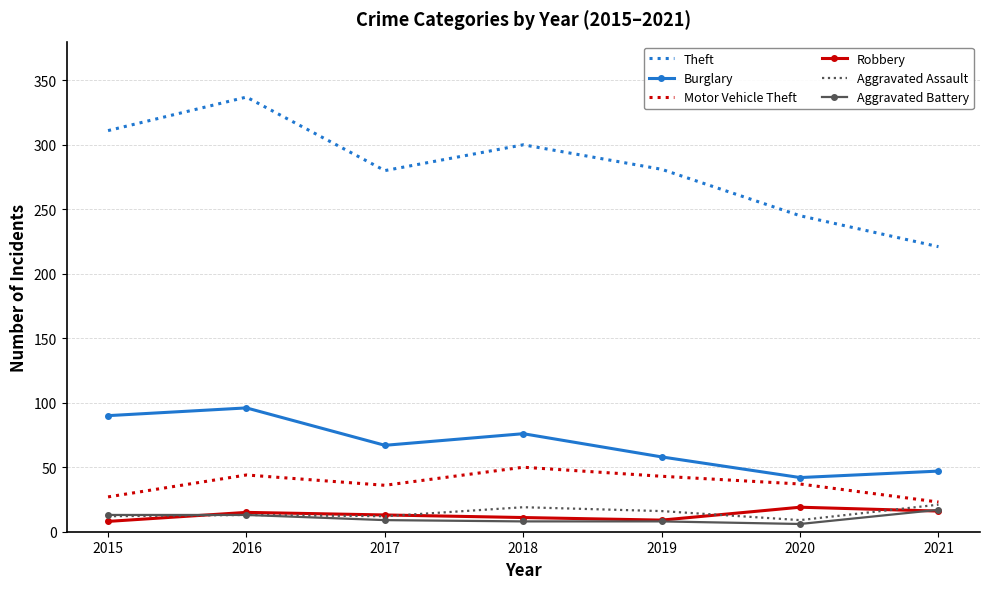

What is the difference between the maximum and second lowest values in the Aggravated Battery series?

9